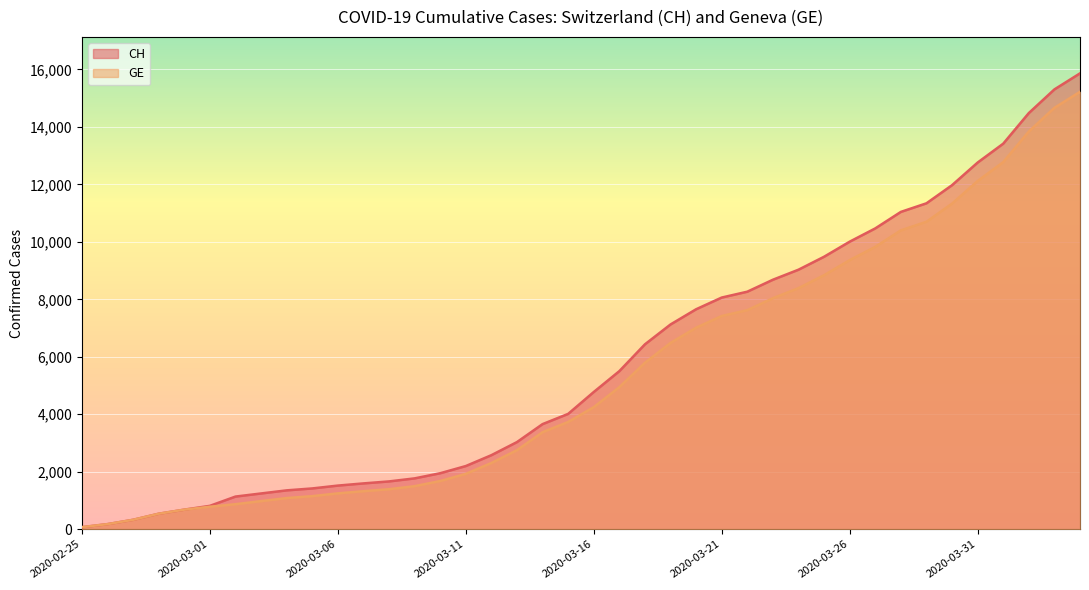

At which label is CH closest to 7967?

2020-03-21